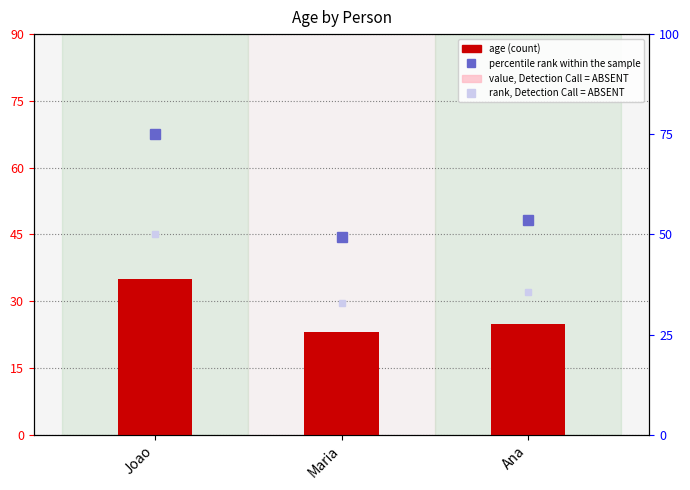

What is the change in value from Joao to Maria?

-12